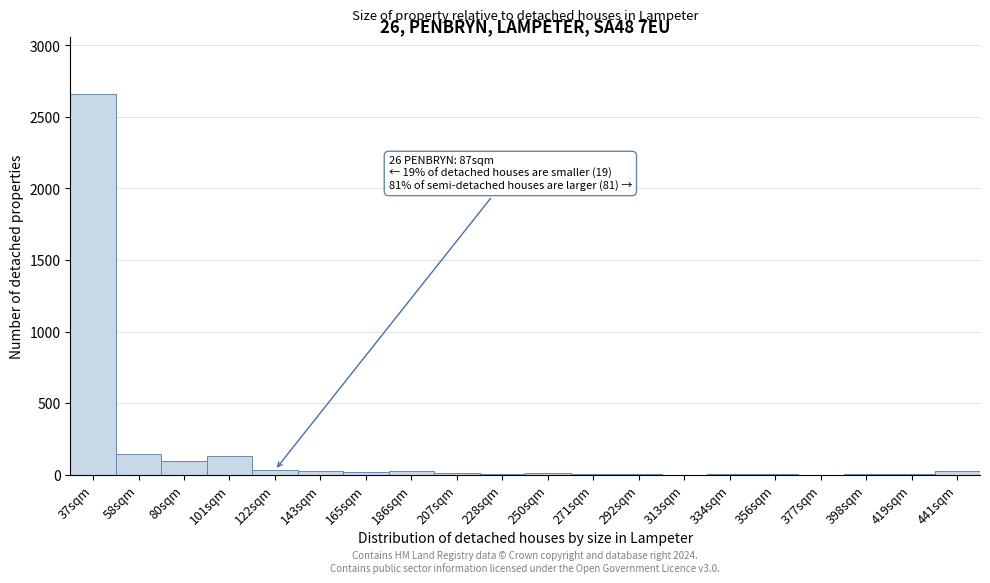

What is the greatest value displayed?

2661